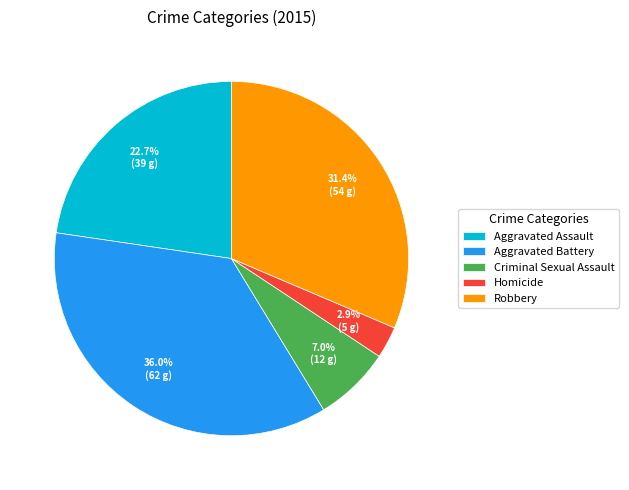

Approximately how many times larger is the value at Criminal Sexual Assault compared to Aggravated Battery?

0.2